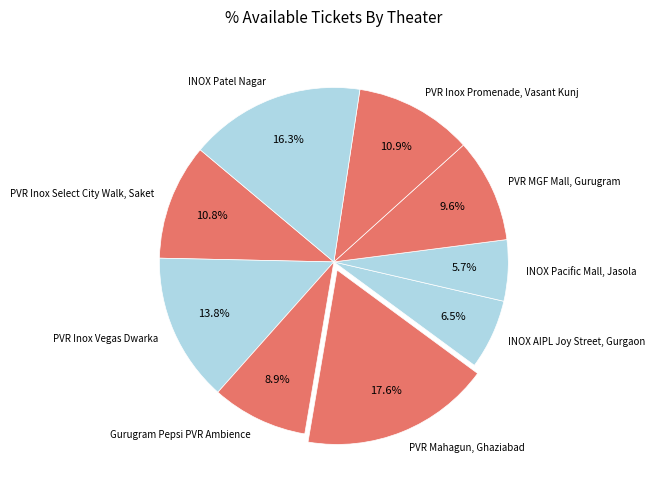

To the nearest percent, what is the difference between the largest and smallest slice percentages?

12%